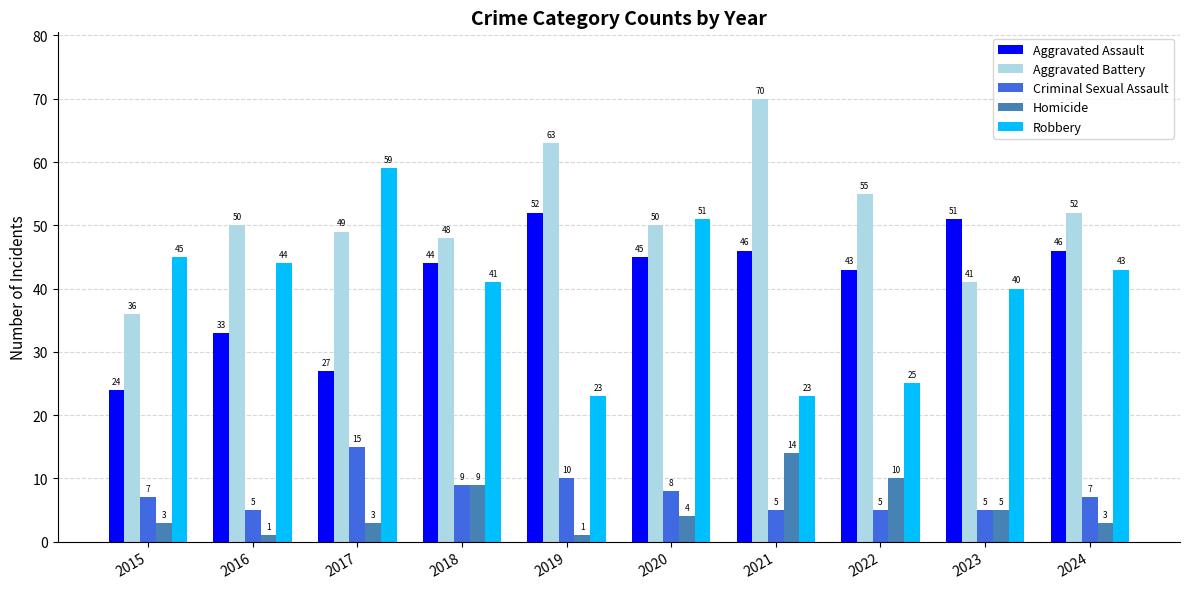

What is the maximum value shown in the chart?

70